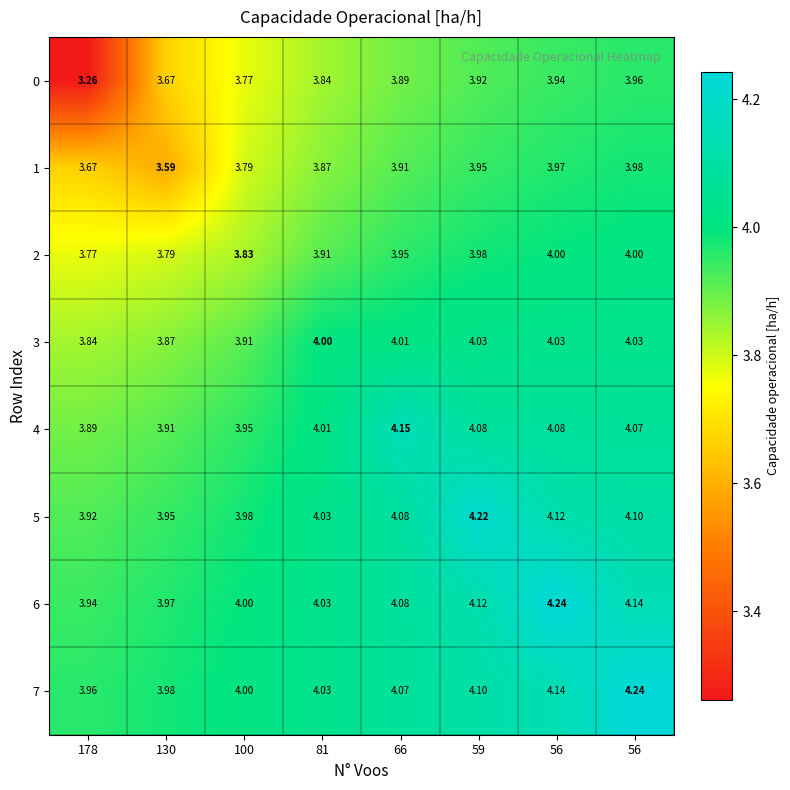

At 56, list the series in order from largest to smallest.

row_6, row_7, row_5, row_4, row_3, row_2, row_1, row_0